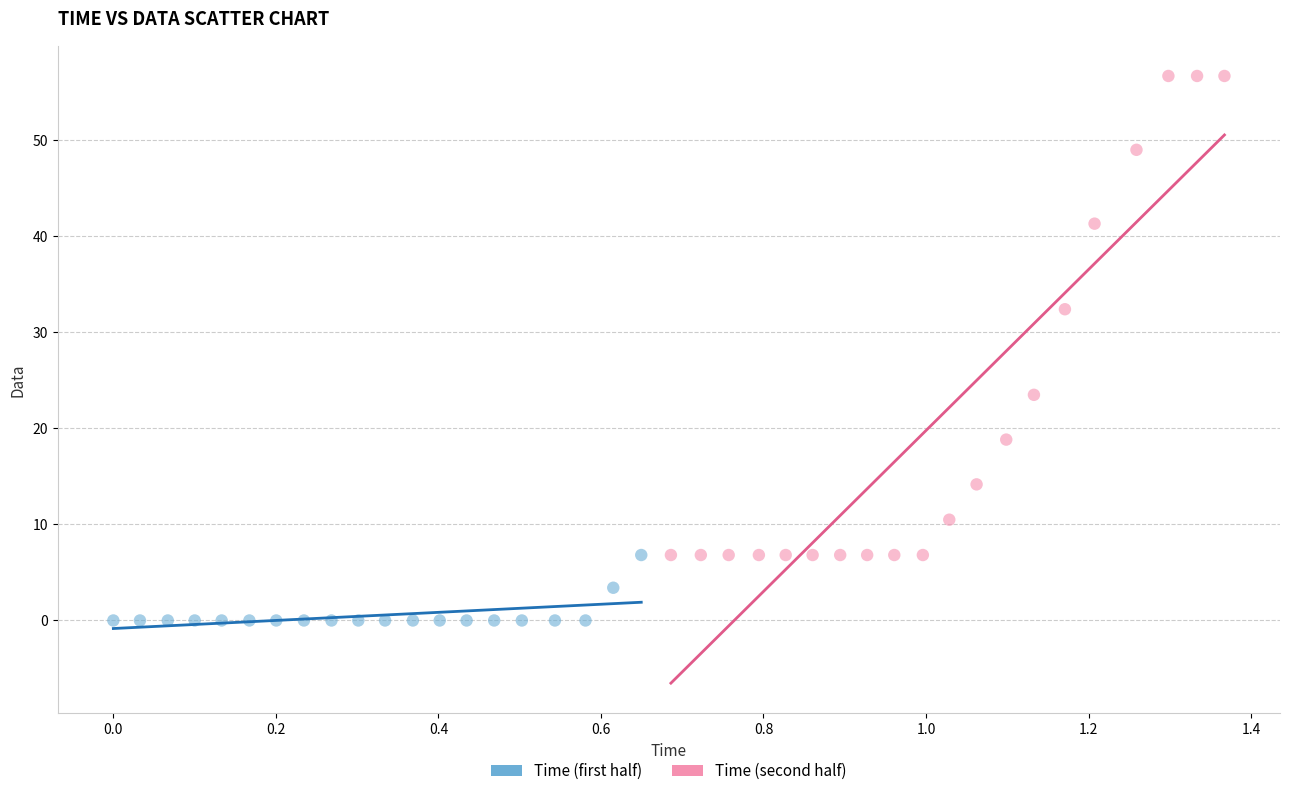

Which series reaches the minimum Y coordinate?

Time (first half)